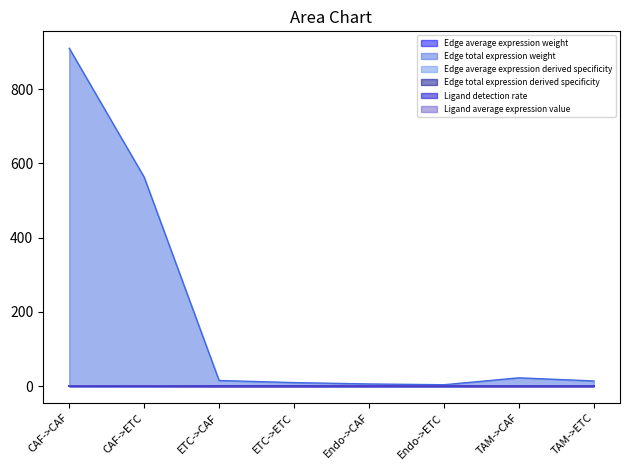

Which category has the lowest value in the Edge average expression weight series?

ETC->CAF